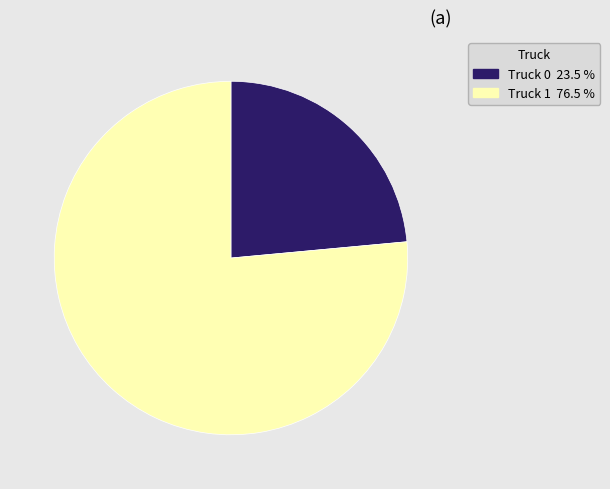

How many segments does this pie chart have?

2